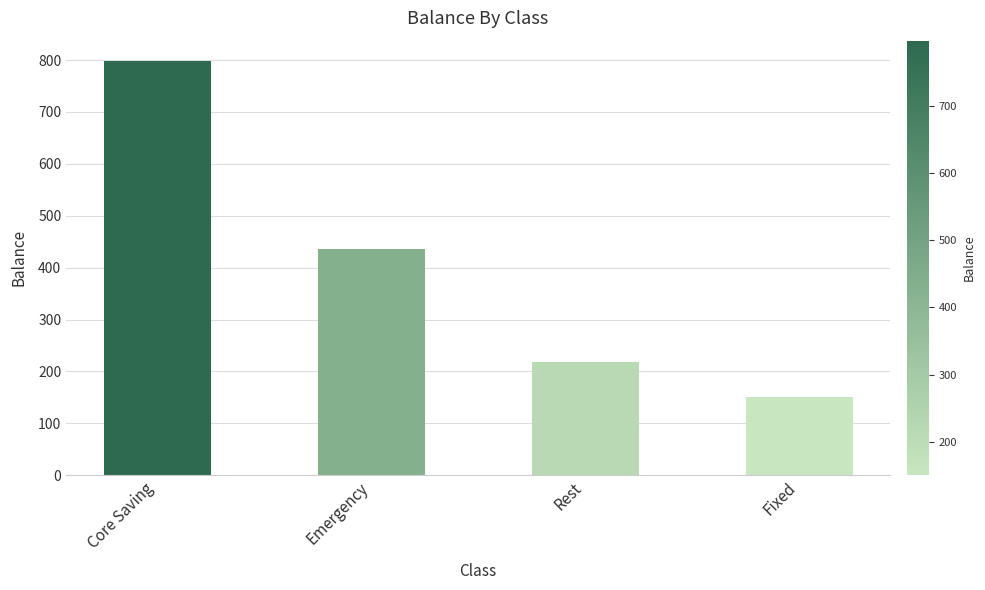

Does the chart contain any negative values?

No